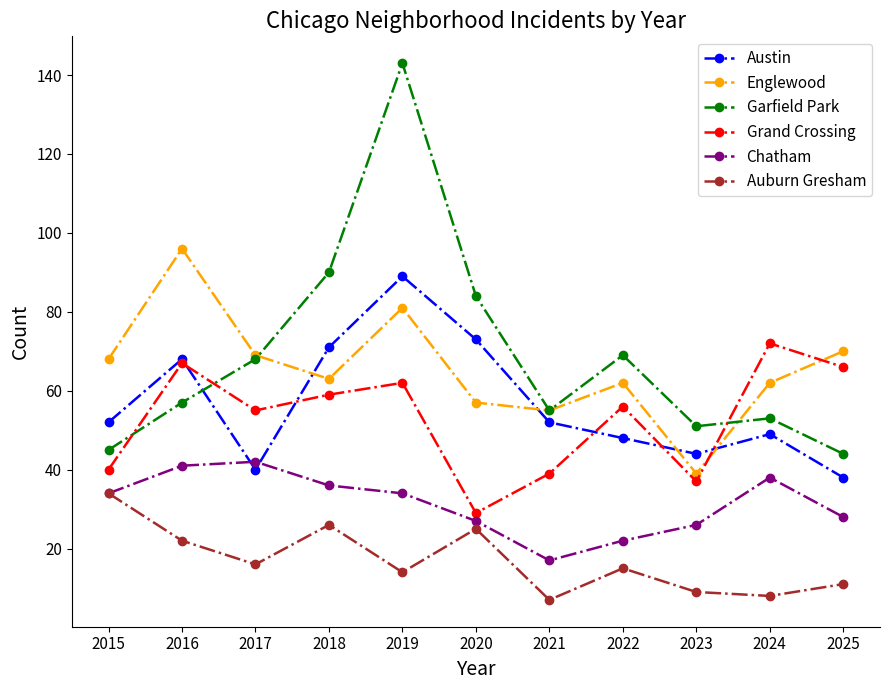

What are all the series names shown in the legend?

Austin, Englewood, Garfield Park, Grand Crossing, Chatham, Auburn Gresham